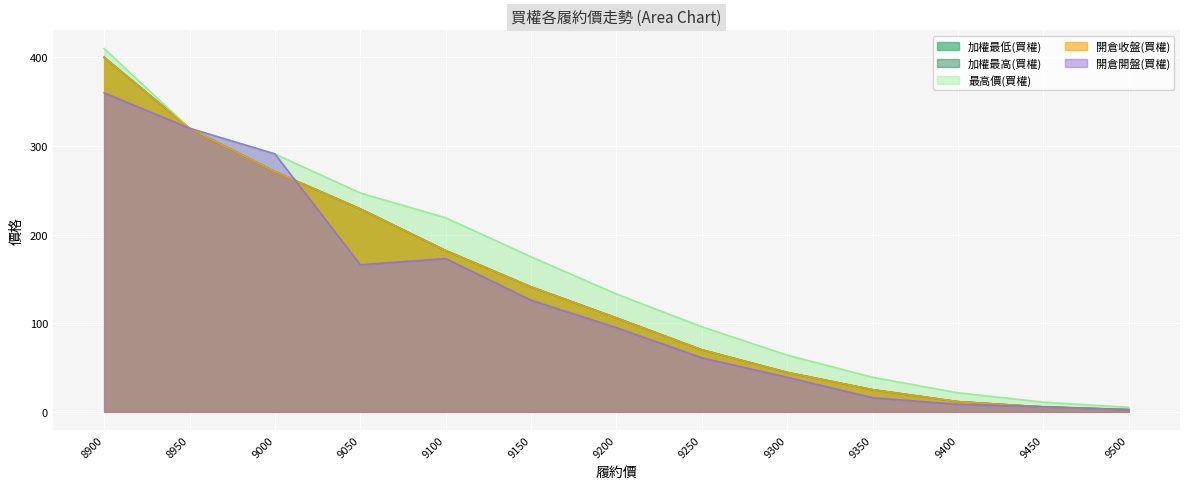

Which has a higher value, 9350 or 9250?

9250